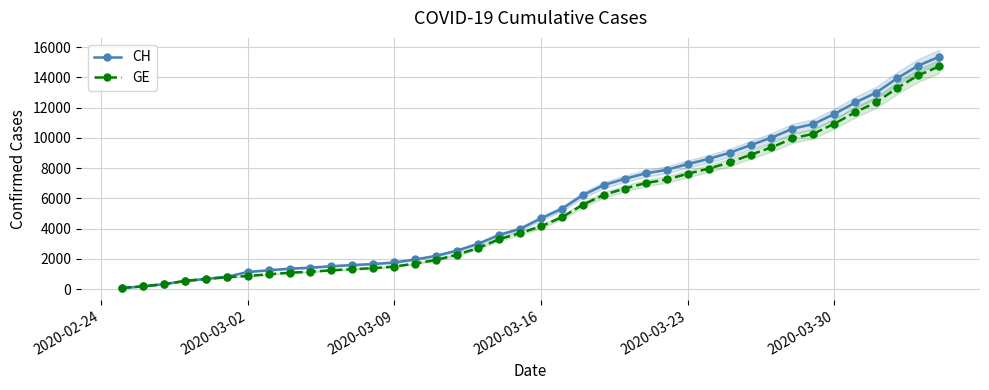

Which series has the largest range (max minus min)?

CH